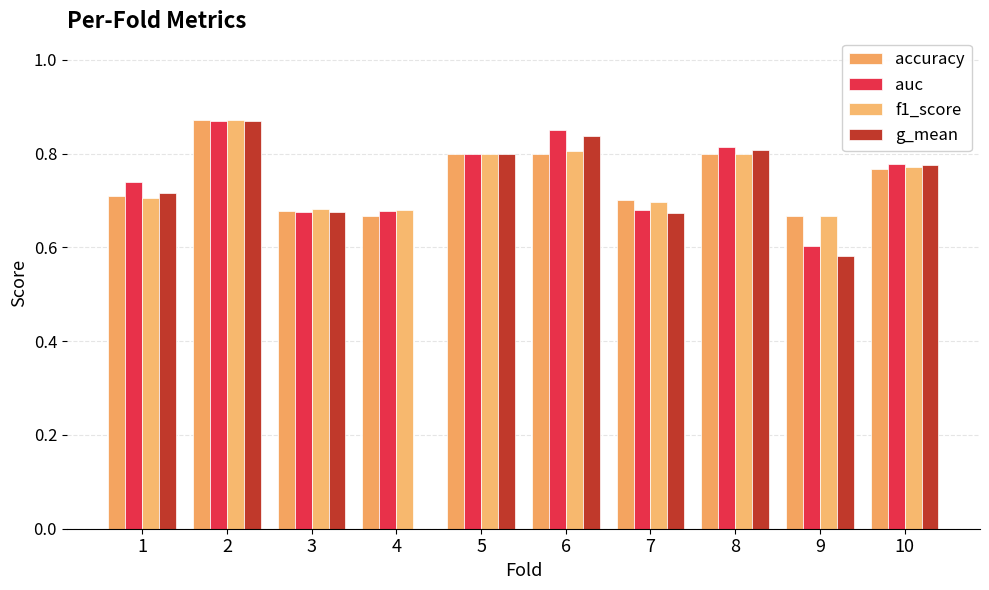

What is the sum of all g_mean values?

6.7